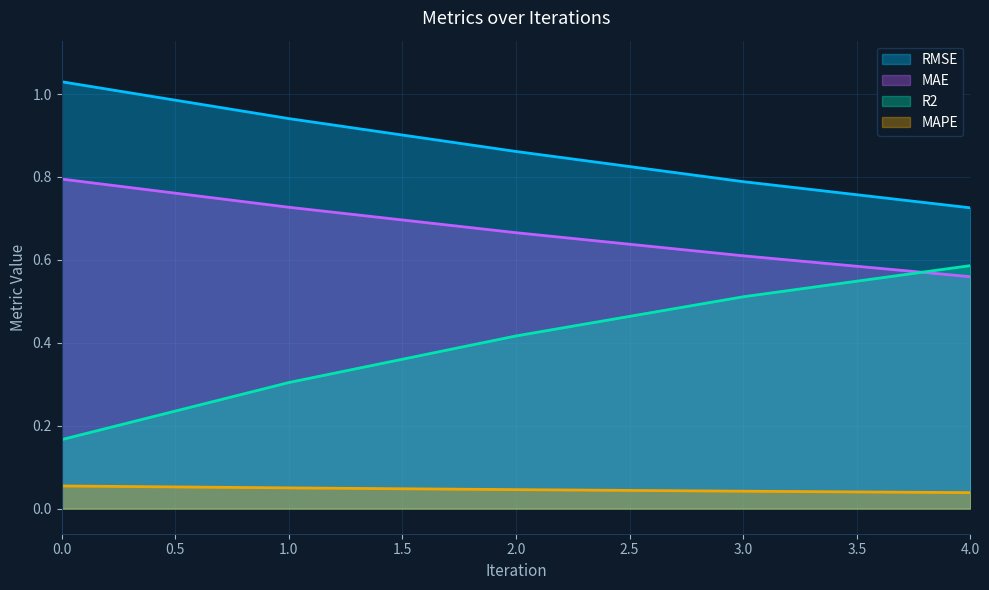

At which label is MAPE closest to 0?

4